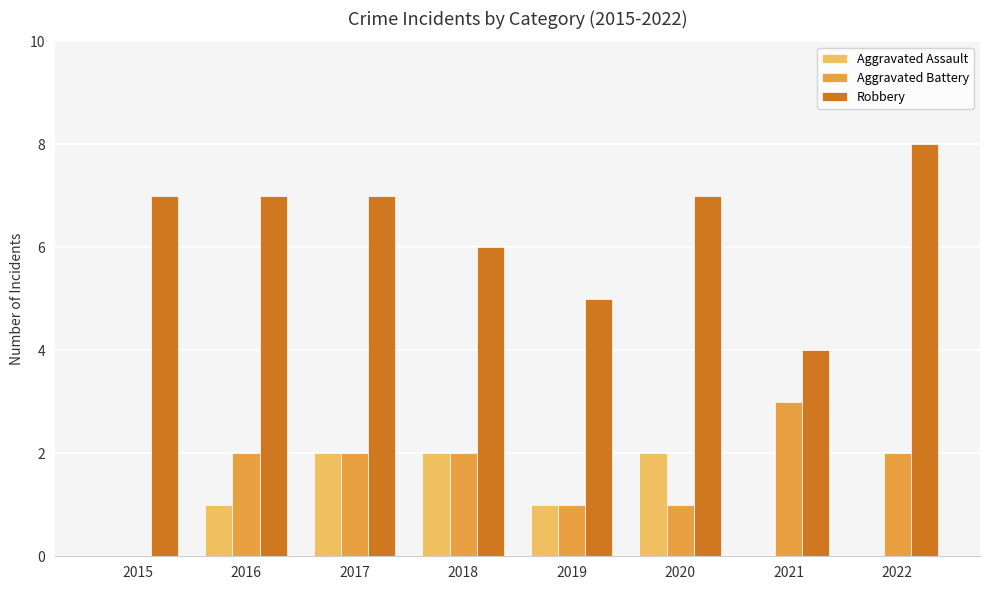

The Aggravated Assault series shows 2 at 2017. True or false?

True